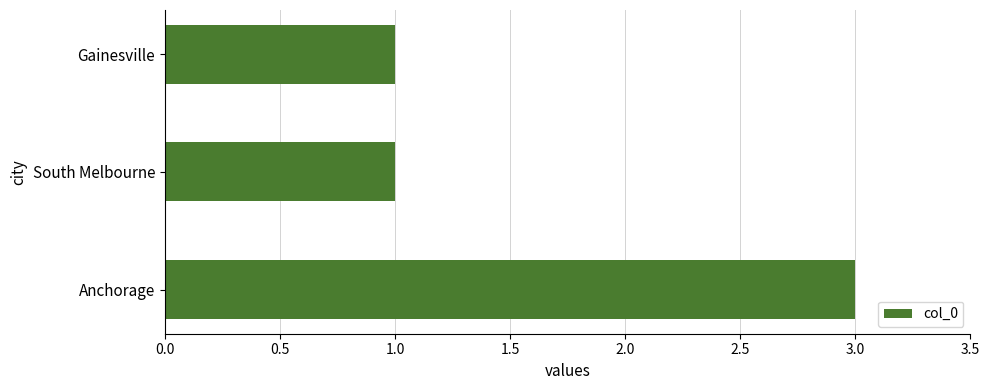

Which label corresponds to the largest value in the chart?

Anchorage